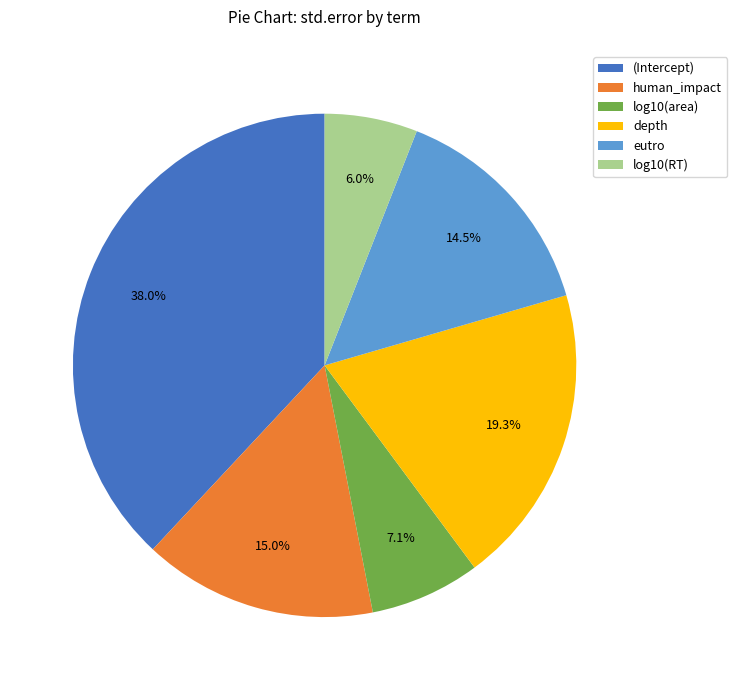

Does eutro account for over 50% of the chart?

No